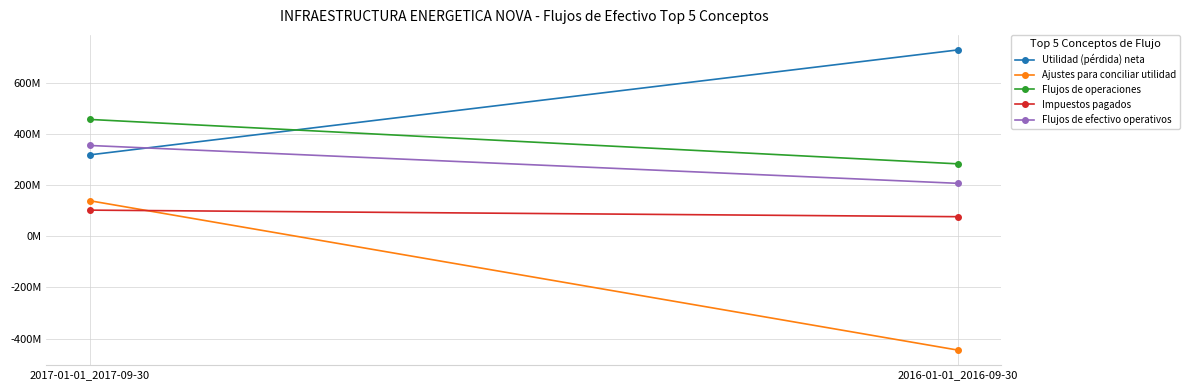

Reading left to right, transcribe all the data shown in this chart.

Utilidad (pérdida) neta: 2017-01-01_2017-09-30=317446000	2016-01-01_2016-09-30=727457000
Ajustes para conciliar utilidad: 2017-01-01_2017-09-30=138488000	2016-01-01_2016-09-30=-445070000
Flujos de operaciones: 2017-01-01_2017-09-30=455934000	2016-01-01_2016-09-30=282387000
Impuestos pagados: 2017-01-01_2017-09-30=101704000	2016-01-01_2016-09-30=76079000
Flujos de efectivo operativos: 2017-01-01_2017-09-30=354230000	2016-01-01_2016-09-30=206308000